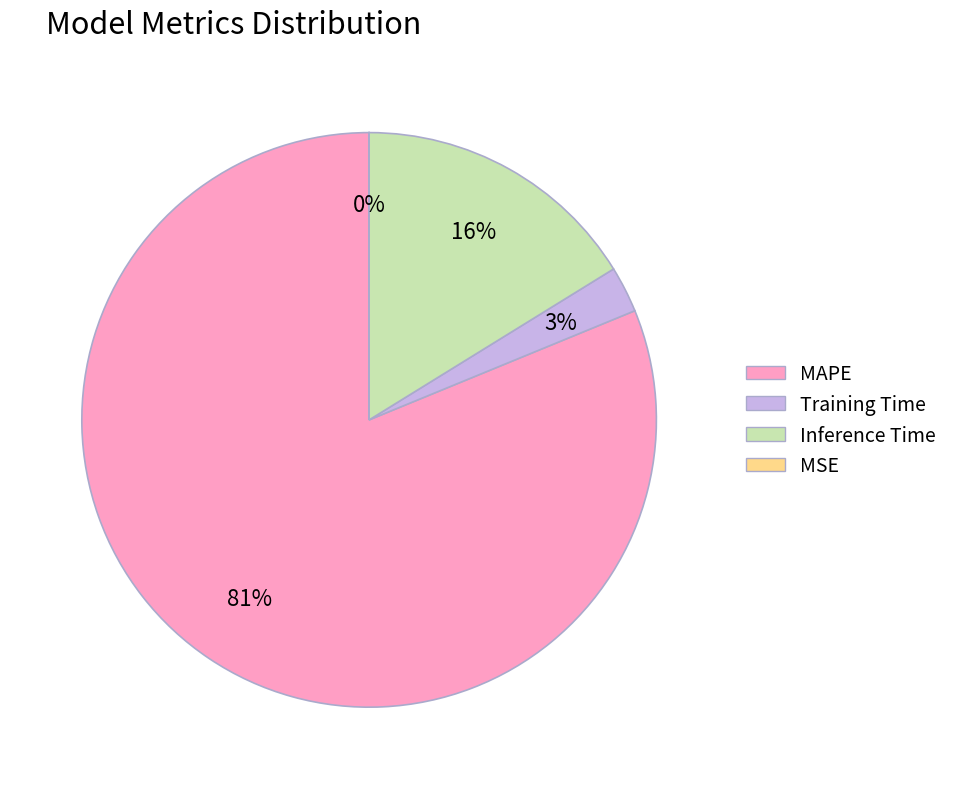

To the nearest percent, what is the average slice percentage?

25%